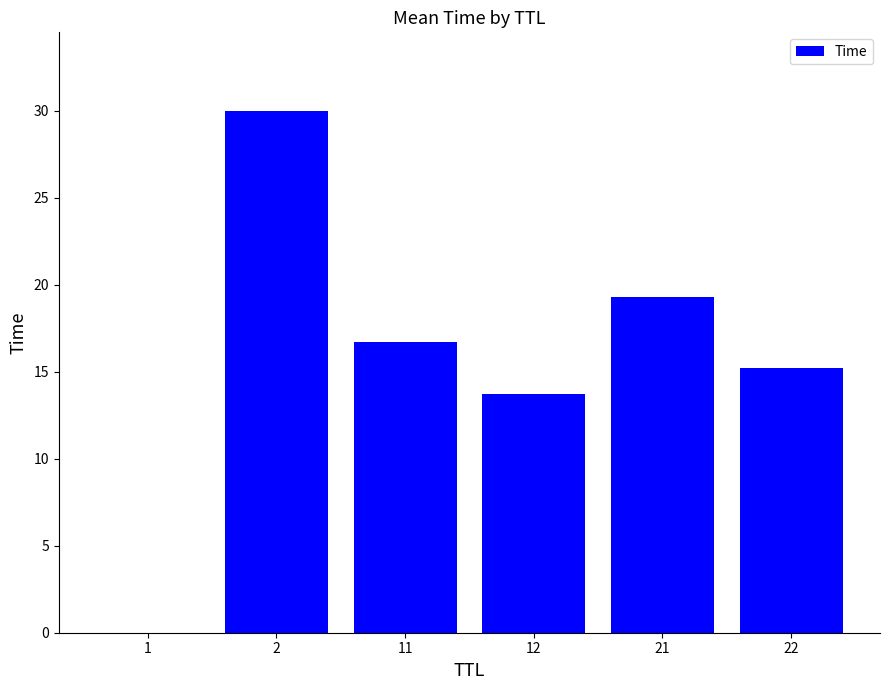

What is the ratio of the value at 22 to the value at 11?

0.9